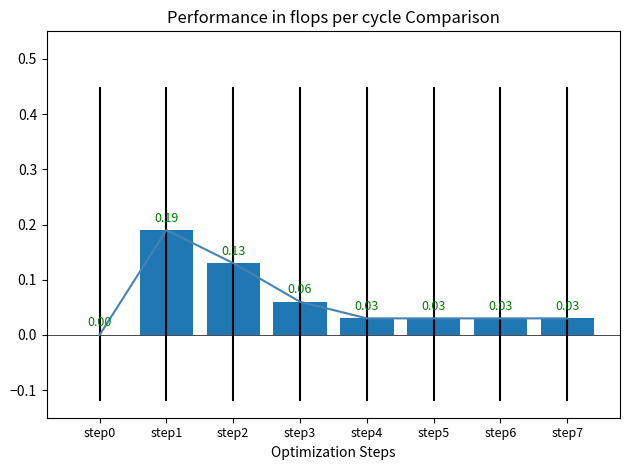

What is the difference between the second highest and minimum values?

0.1